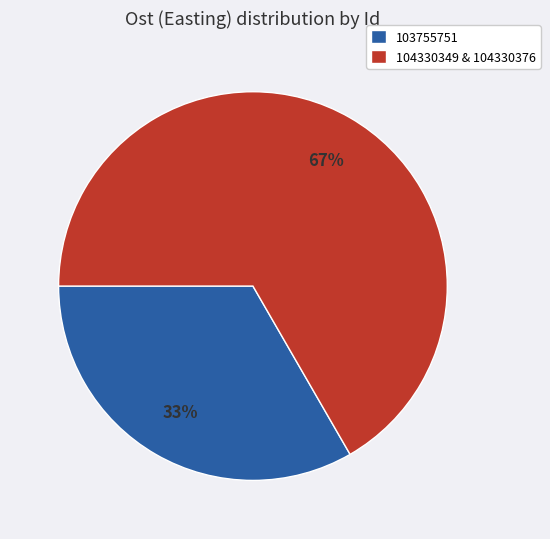

What is the largest slice in the pie chart?

104330349 & 104330376